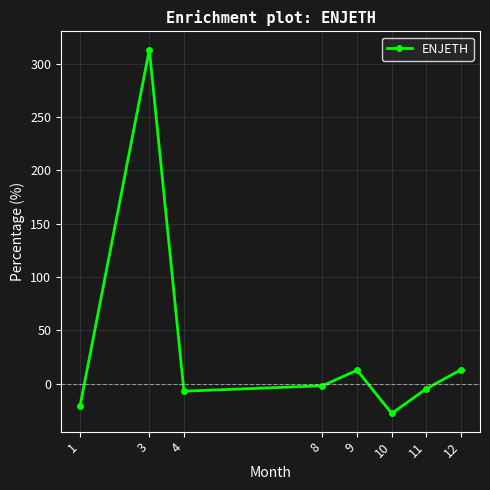

Between 8 and 12, which is larger?

12